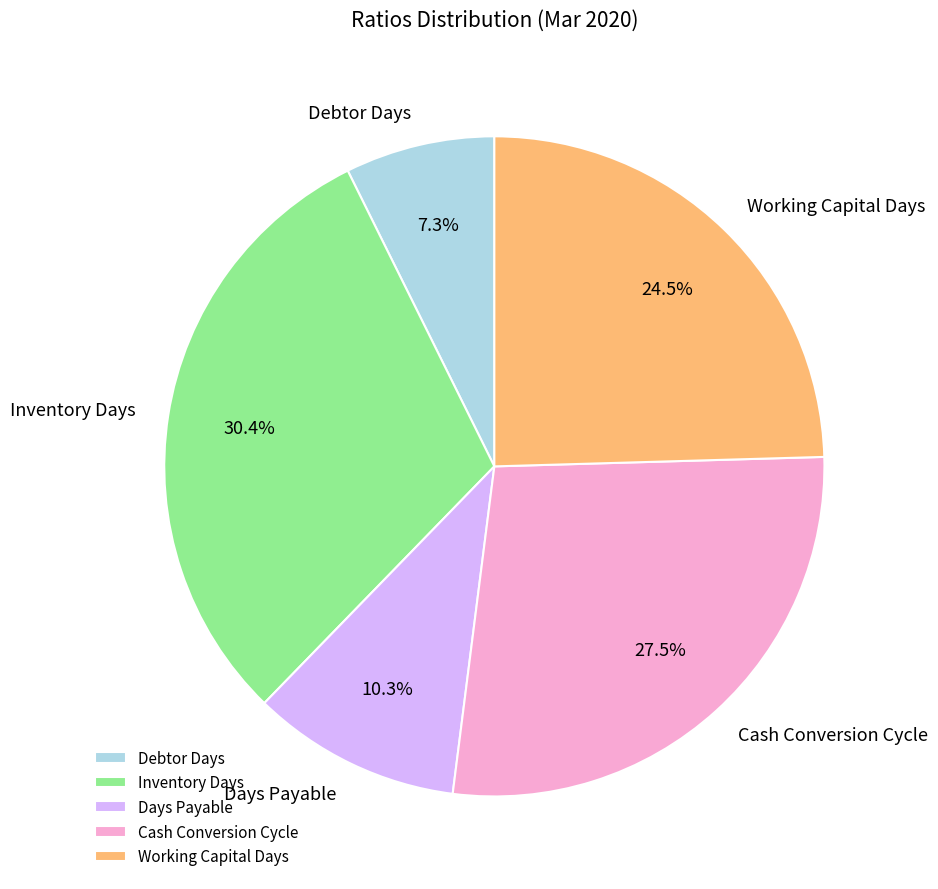

How many segments does this pie chart have?

5